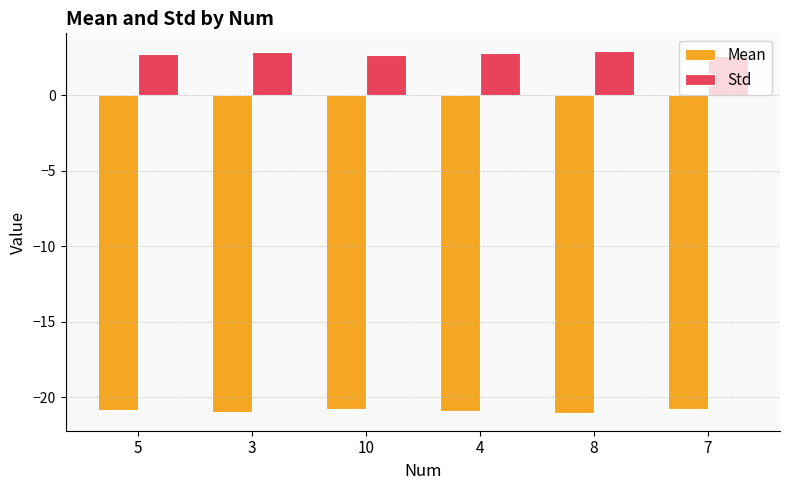

What is the label of the 1st bar from the right?

7